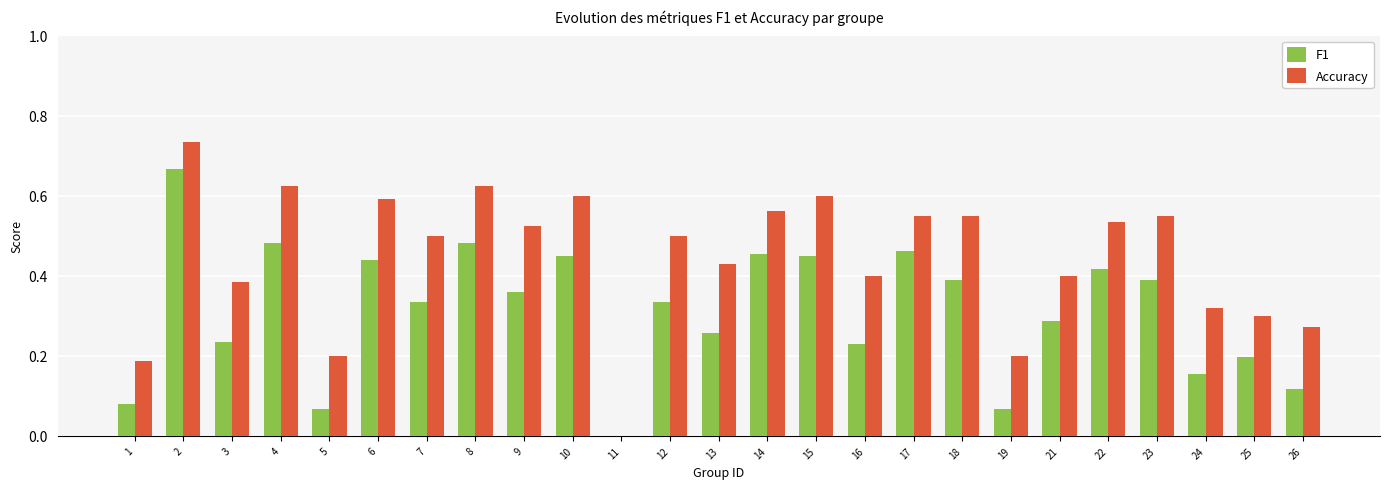

How many groups of bars are there?

25